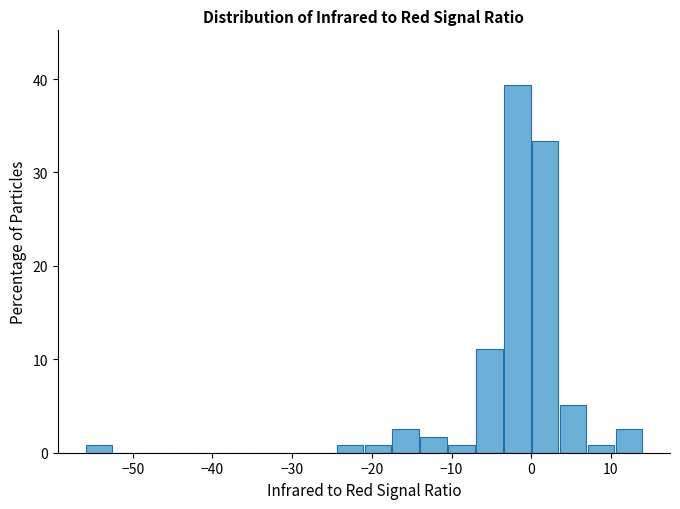

Around what value on the x-axis is the tallest bar? Give the approximate position of its centre, as read against the axis.

-2